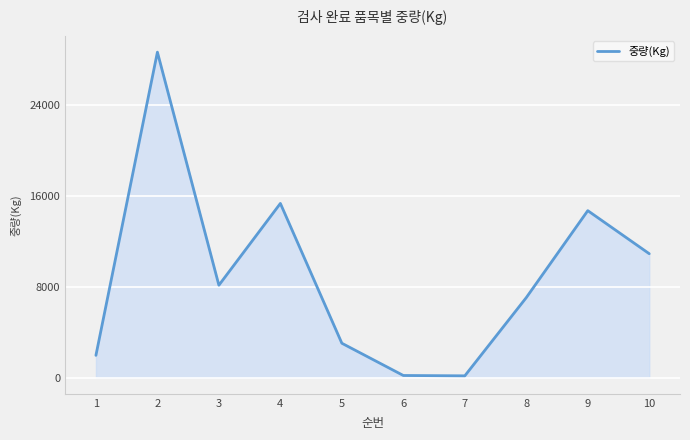

How many interior local peaks (higher than both neighbors) does the data have?

3